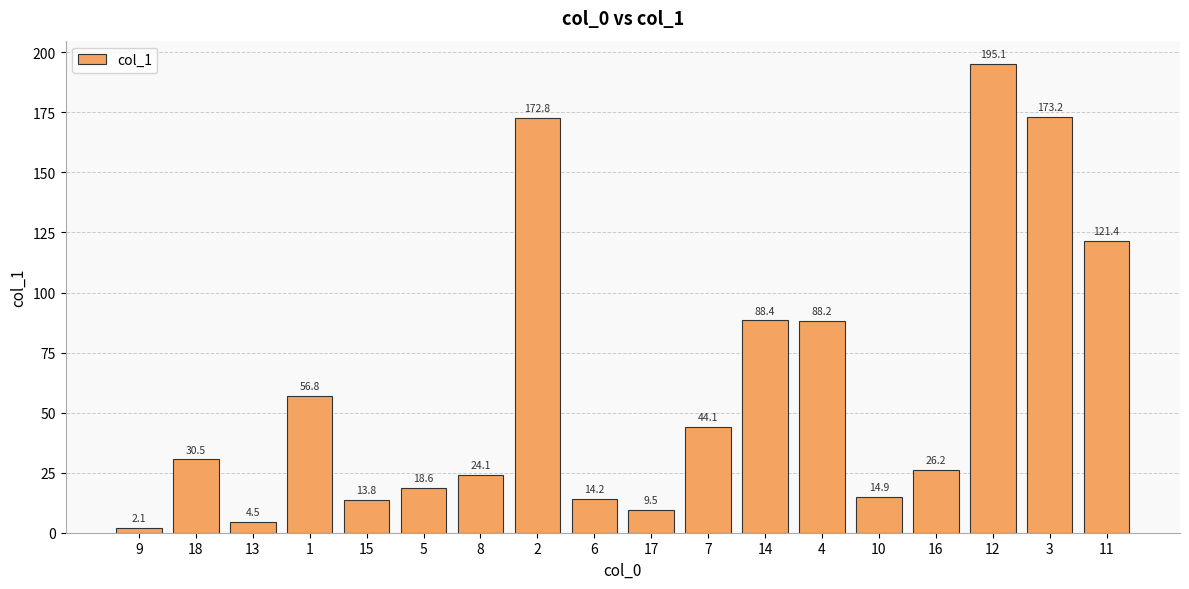

What is the sum of the values at 13 and 5?

23.1